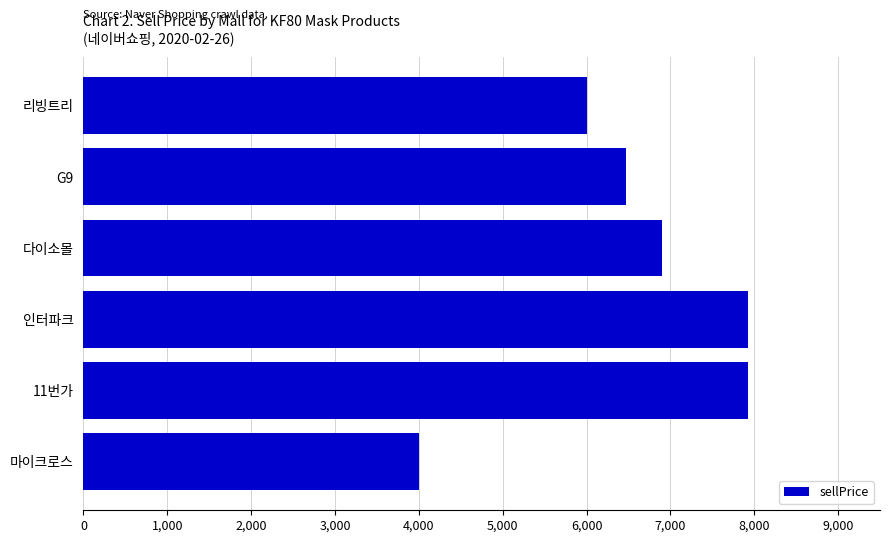

Read the value at G9, to the nearest 100.

6500